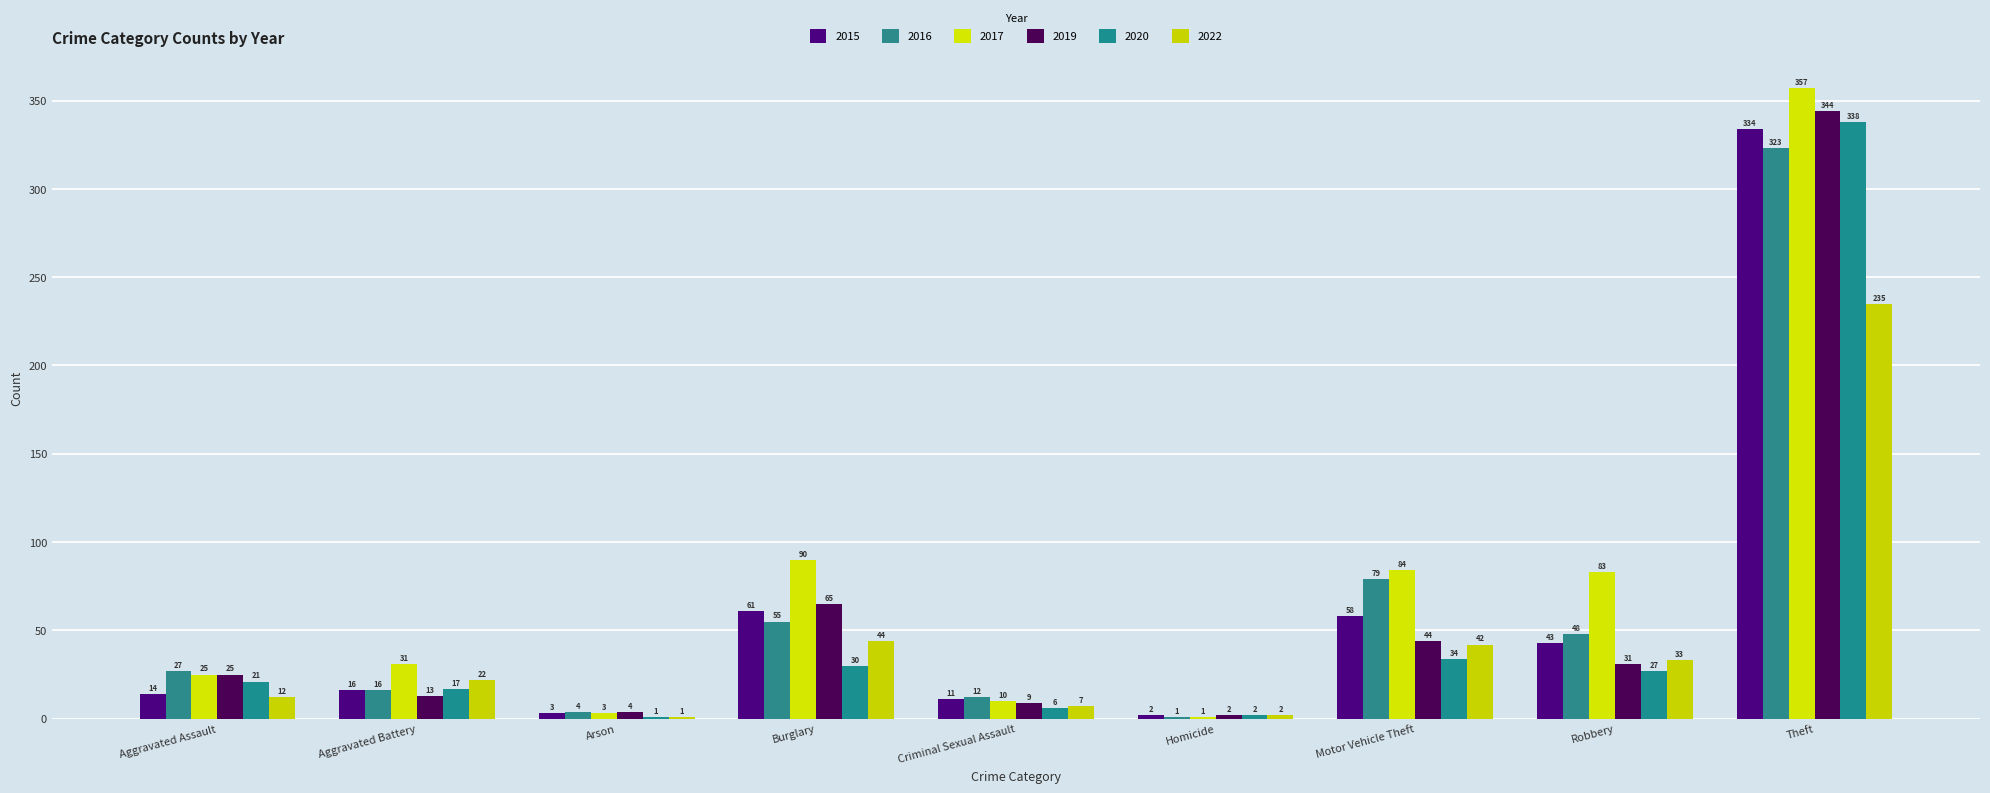

What is the spread (max minus min) of values at Robbery?

56